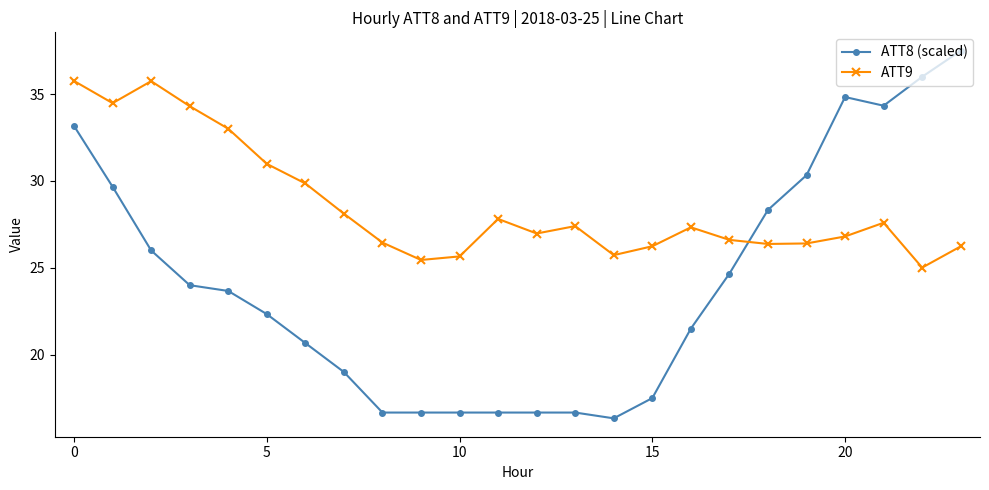

What is the maximum value for ATT9?

35.8